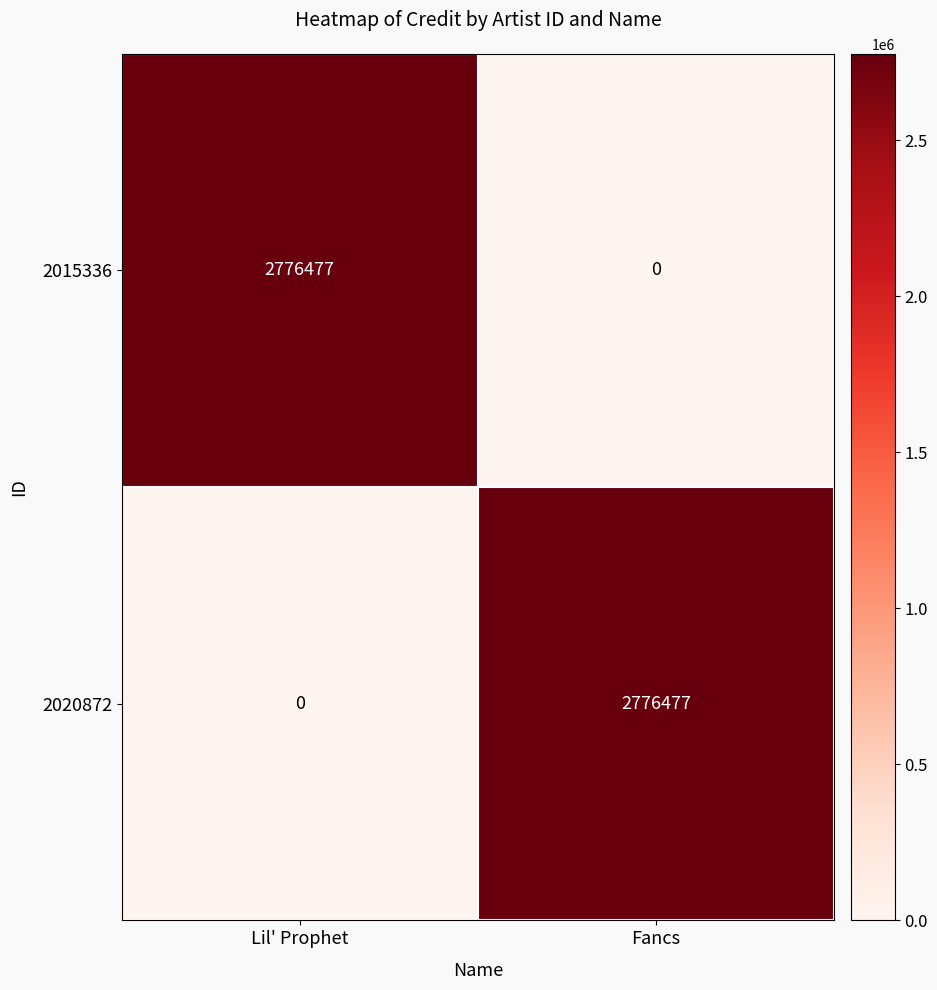

What is the total value across all series at Fancs?

2776477